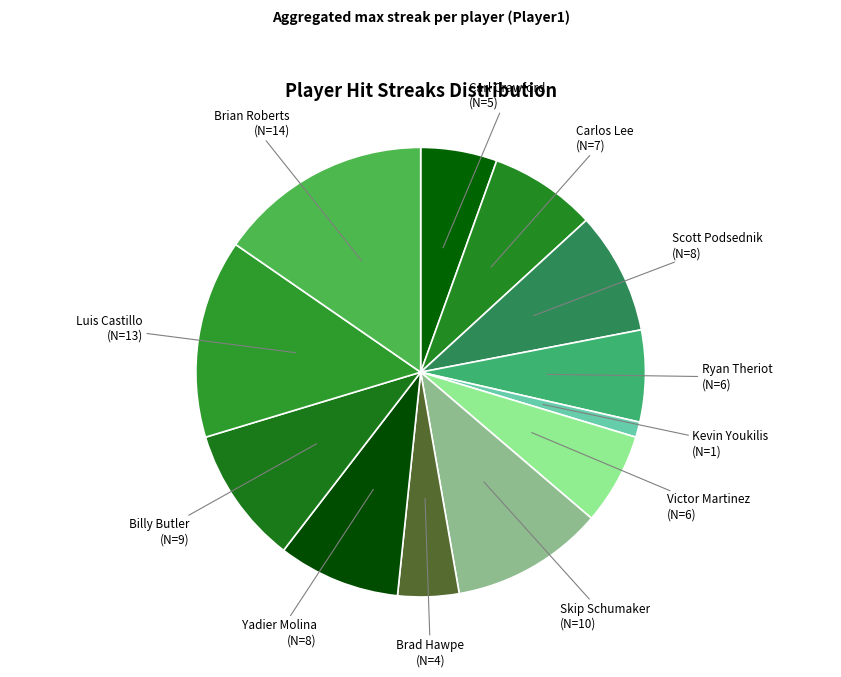

How many slices are in this pie chart?

12